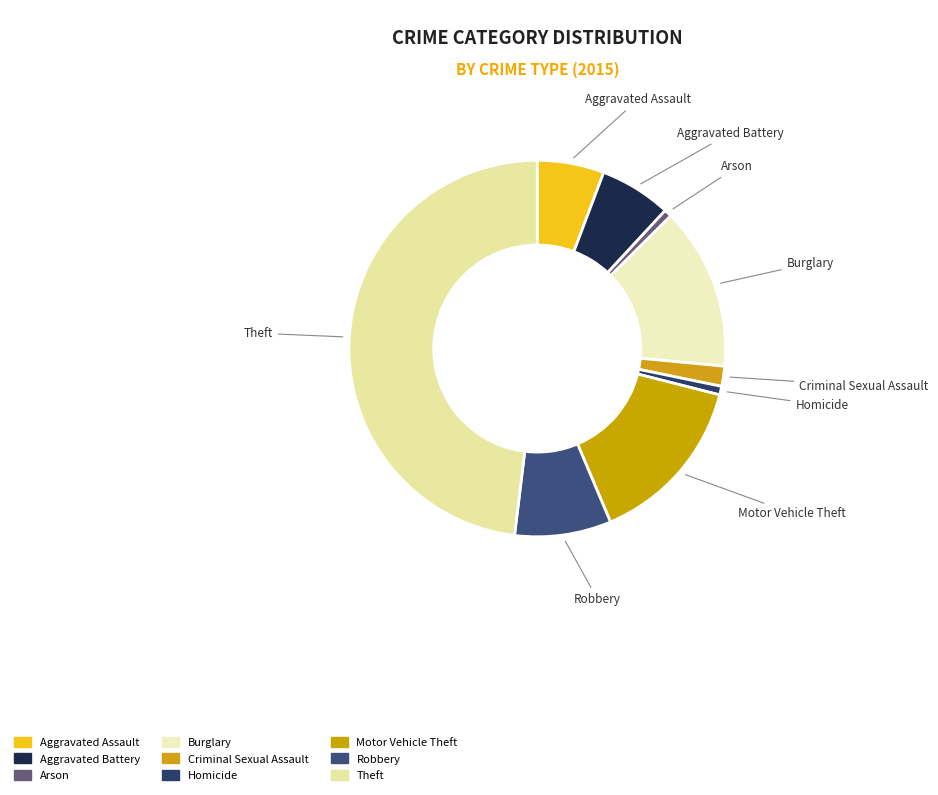

True or false: Arson accounts for 11% of the total.

False